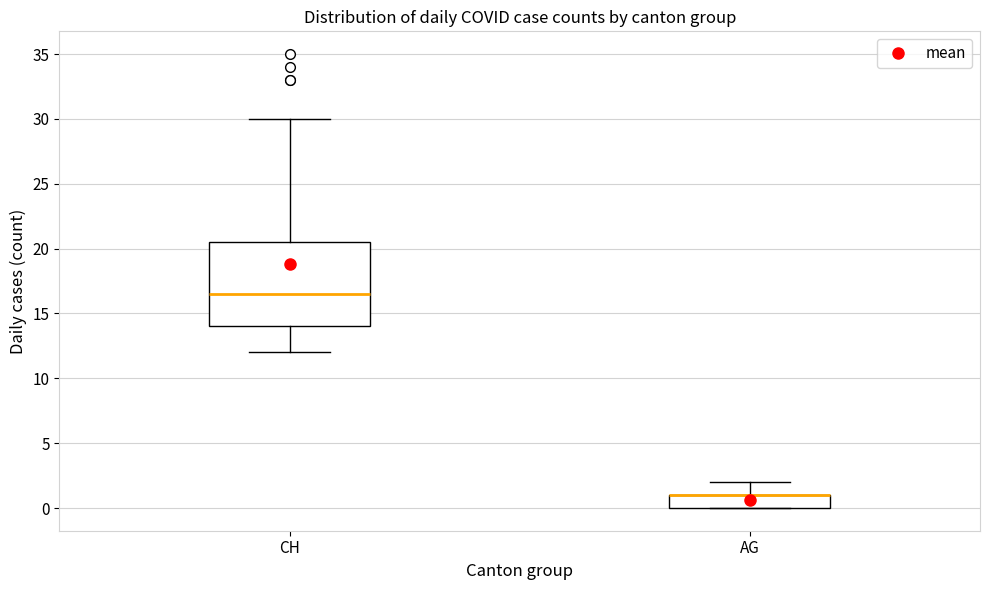

Comparing the boxes themselves (not the whiskers), which one is the tallest?

CH